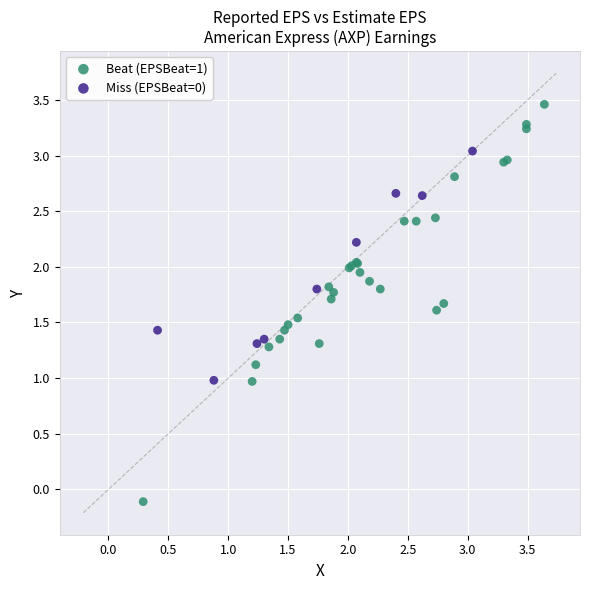

Which series contains the lowest Y value?

Beat (EPSBeat=1)